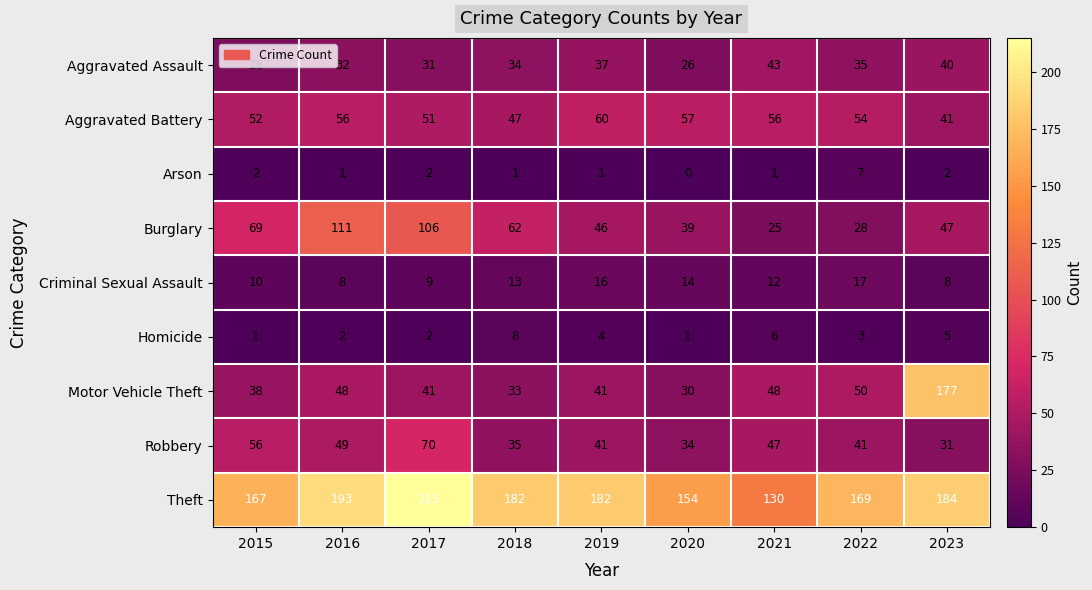

List the series in order of their peak value, highest first.

Theft, Motor Vehicle Theft, Burglary, Robbery, Aggravated Battery, Aggravated Assault, Criminal Sexual Assault, Homicide, Arson